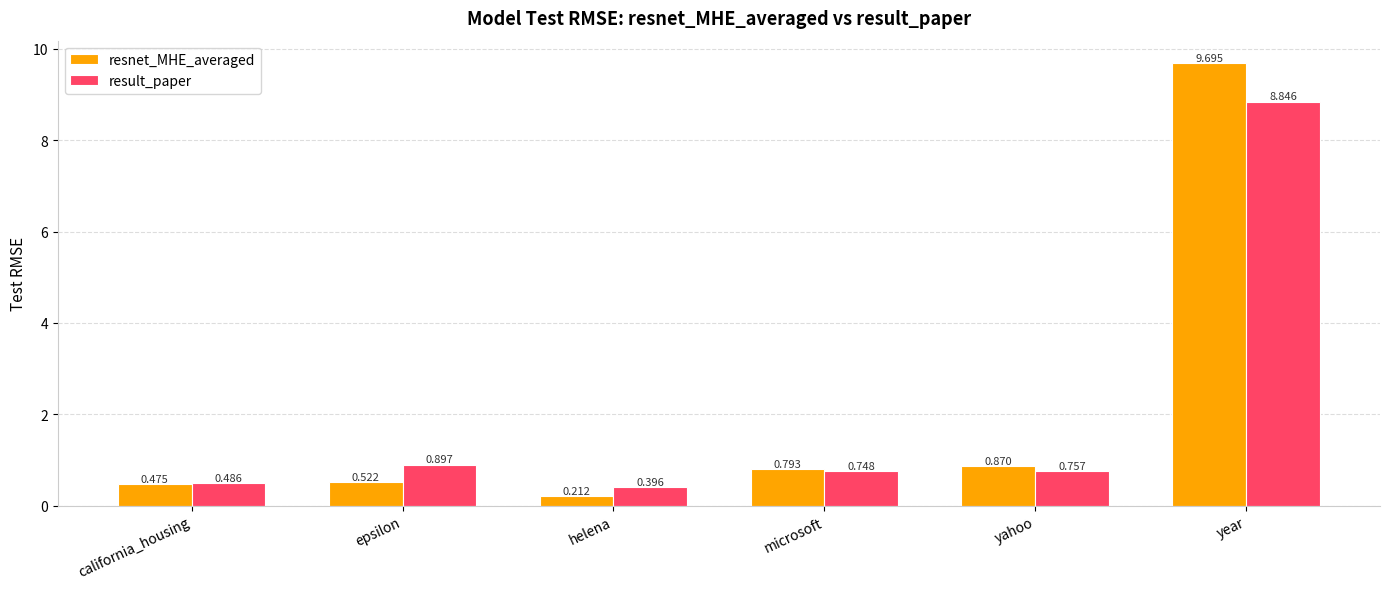

At which category is the sum across all series the highest?

year